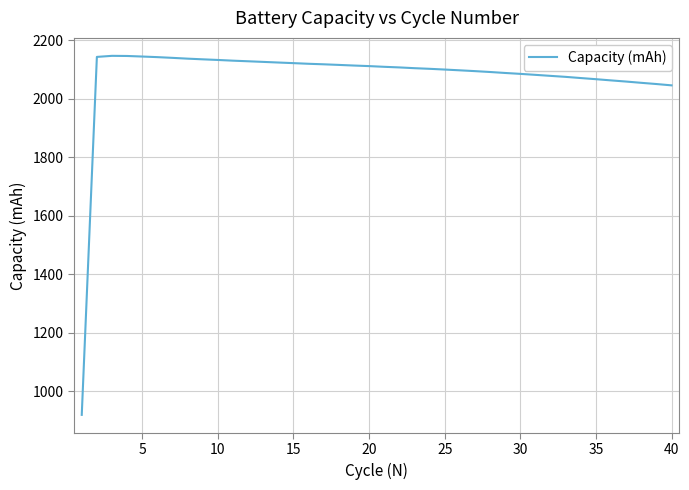

Is this an area chart (filled region under the line)?

No